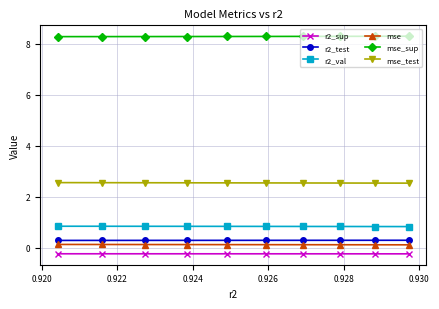

At how many categories does at least one series exceed 0?

10